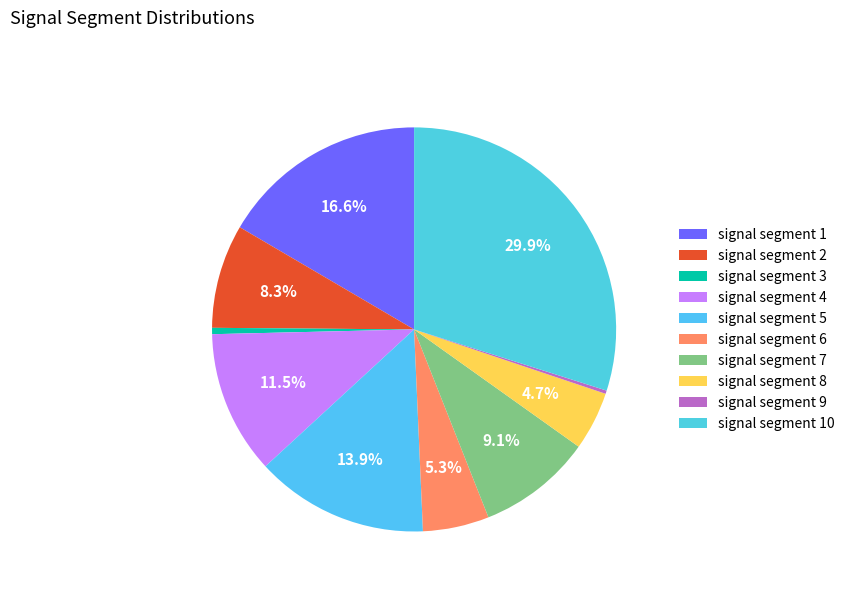

Is signal segment 7 the majority of the pie?

No